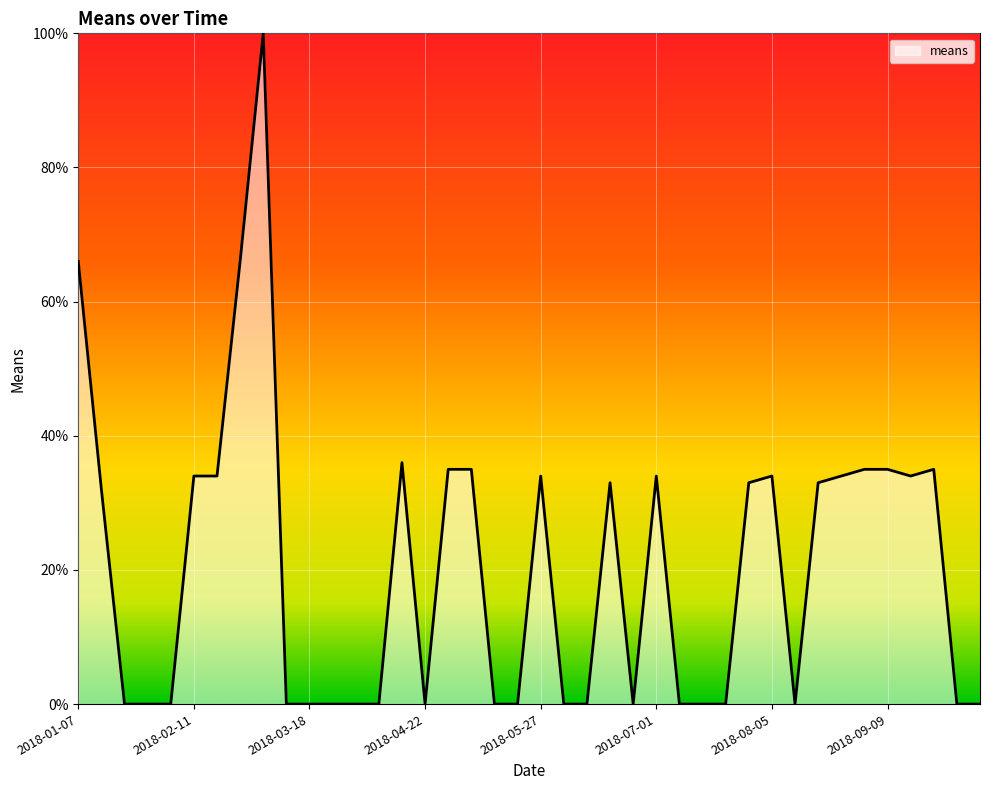

Reading left to right, what are all the values shown in this chart?

2018-01-07=66	2018-01-14=32	2018-01-21=0	2018-01-28=0	2018-02-04=0	2018-02-11=34	2018-02-18=34	2018-02-25=66	2018-03-04=100	2018-03-11=0	2018-03-18=0	2018-03-25=0	2018-04-01=0	2018-04-08=0	2018-04-15=36	2018-04-22=0	2018-04-29=35	2018-05-06=35	2018-05-13=0	2018-05-20=0	2018-05-27=34	2018-06-03=0	2018-06-10=0	2018-06-17=33	2018-06-24=0	2018-07-01=34	2018-07-08=0	2018-07-15=0	2018-07-22=0	2018-07-29=33	2018-08-05=34	2018-08-12=0	2018-08-19=33	2018-08-26=34	2018-09-02=35	2018-09-09=35	2018-09-16=34	2018-09-23=35	2018-09-30=0	2018-10-07=0